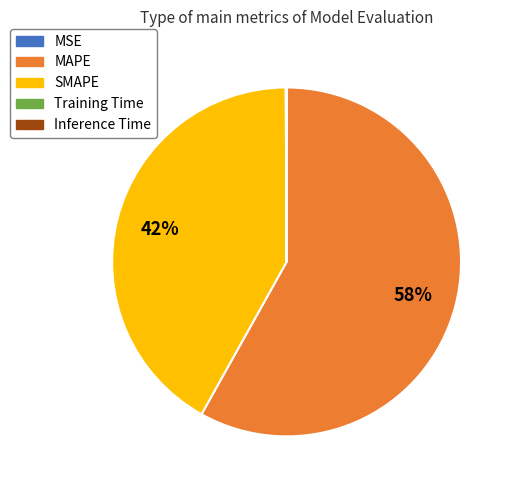

What is the majority slice?

MAPE